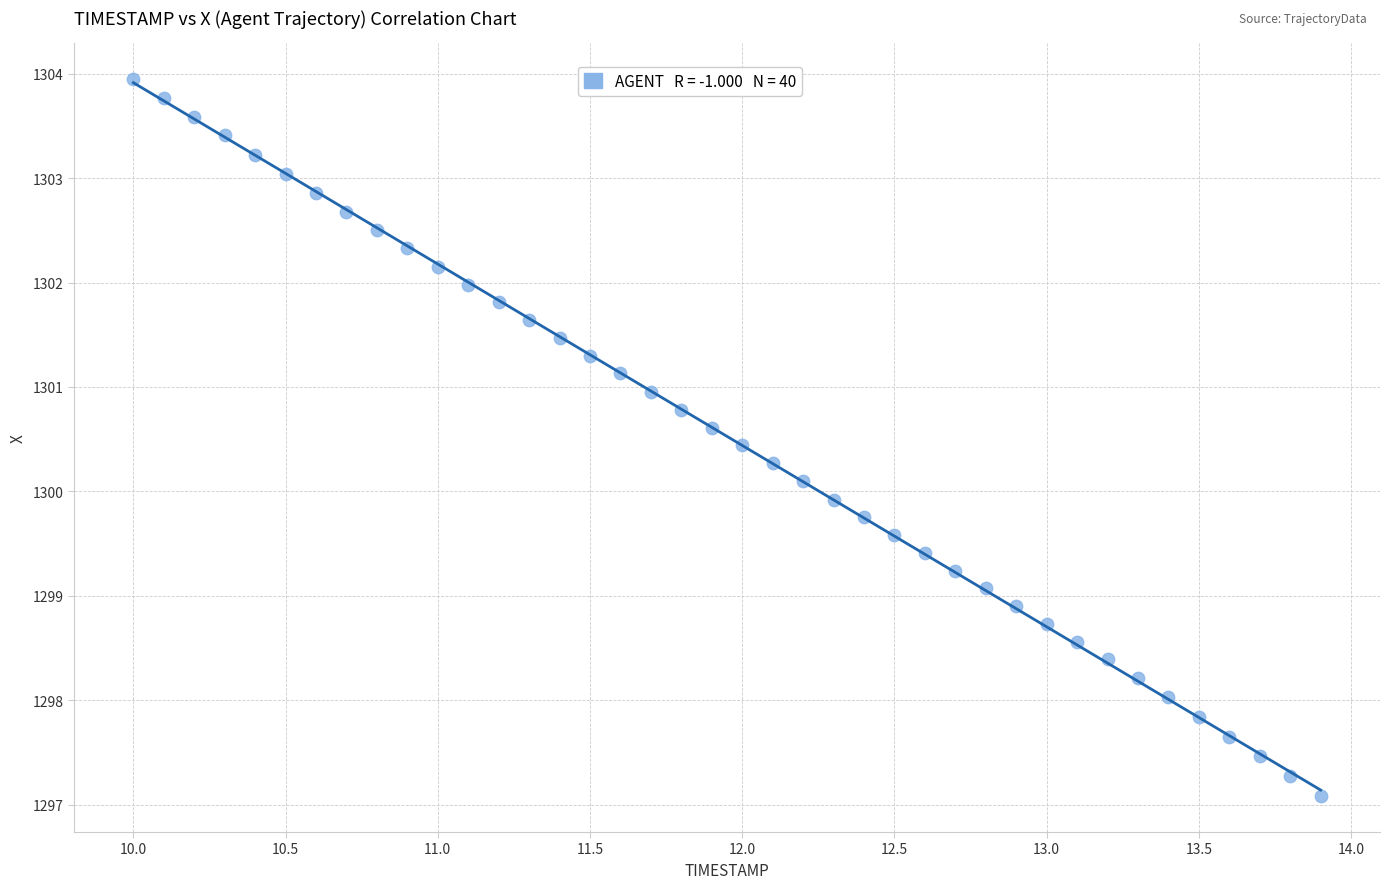

What is the range of X values (max minus min)?

3.9